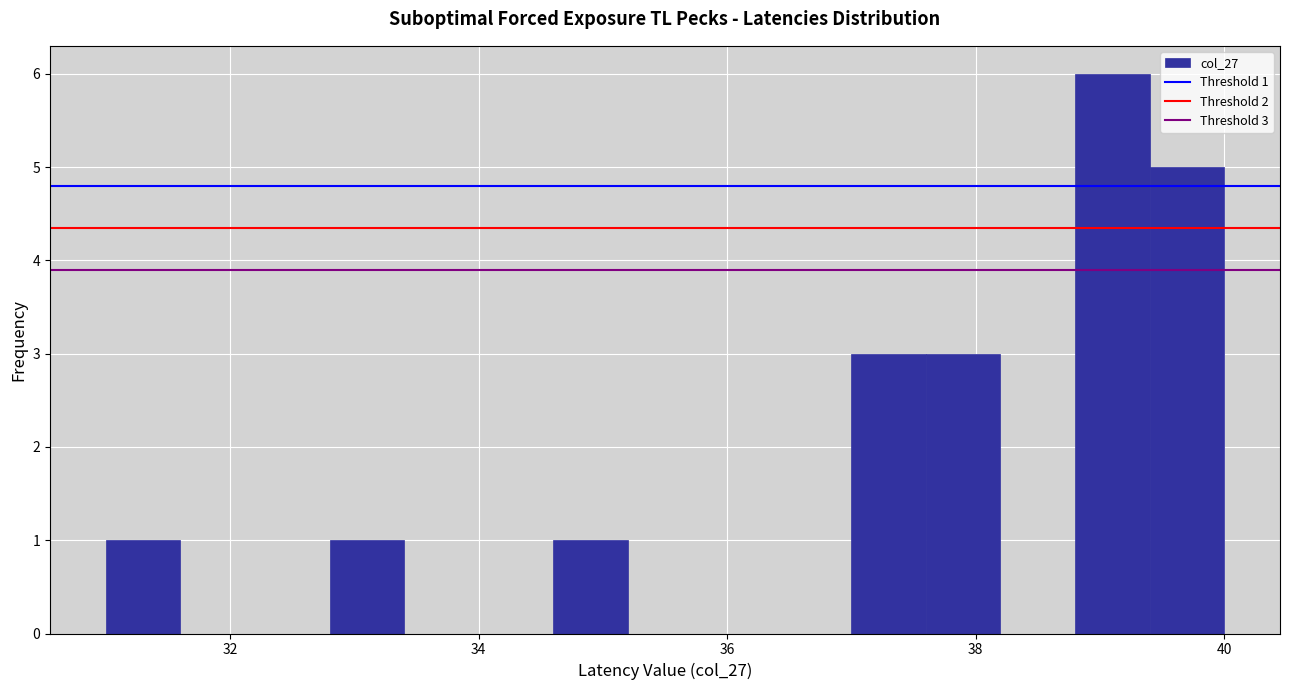

Around what value on the x-axis is the tallest bar? Give the approximate position of its centre, as read against the axis.

39.2